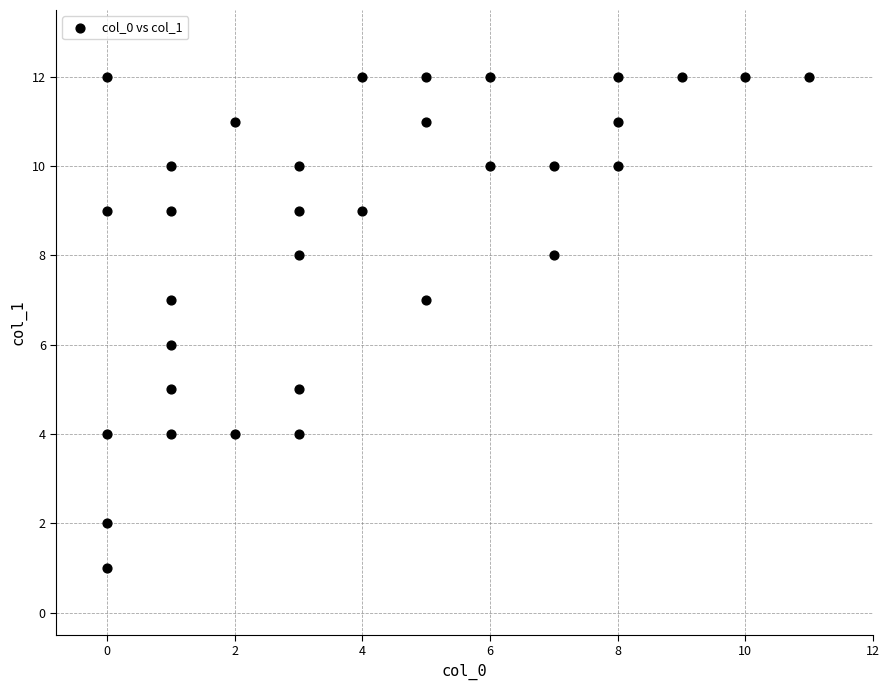

What is the range of X values (max minus min)?

11